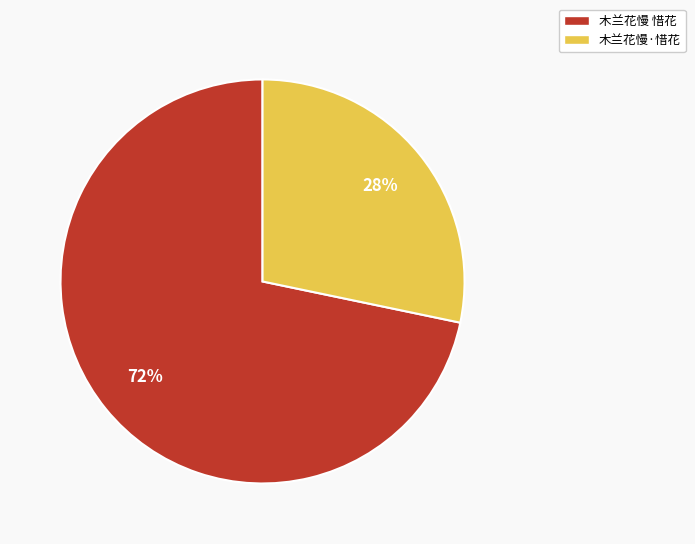

Do 木兰花慢 惜花 and 木兰花慢·惜花 together represent more than half of the pie?

Yes